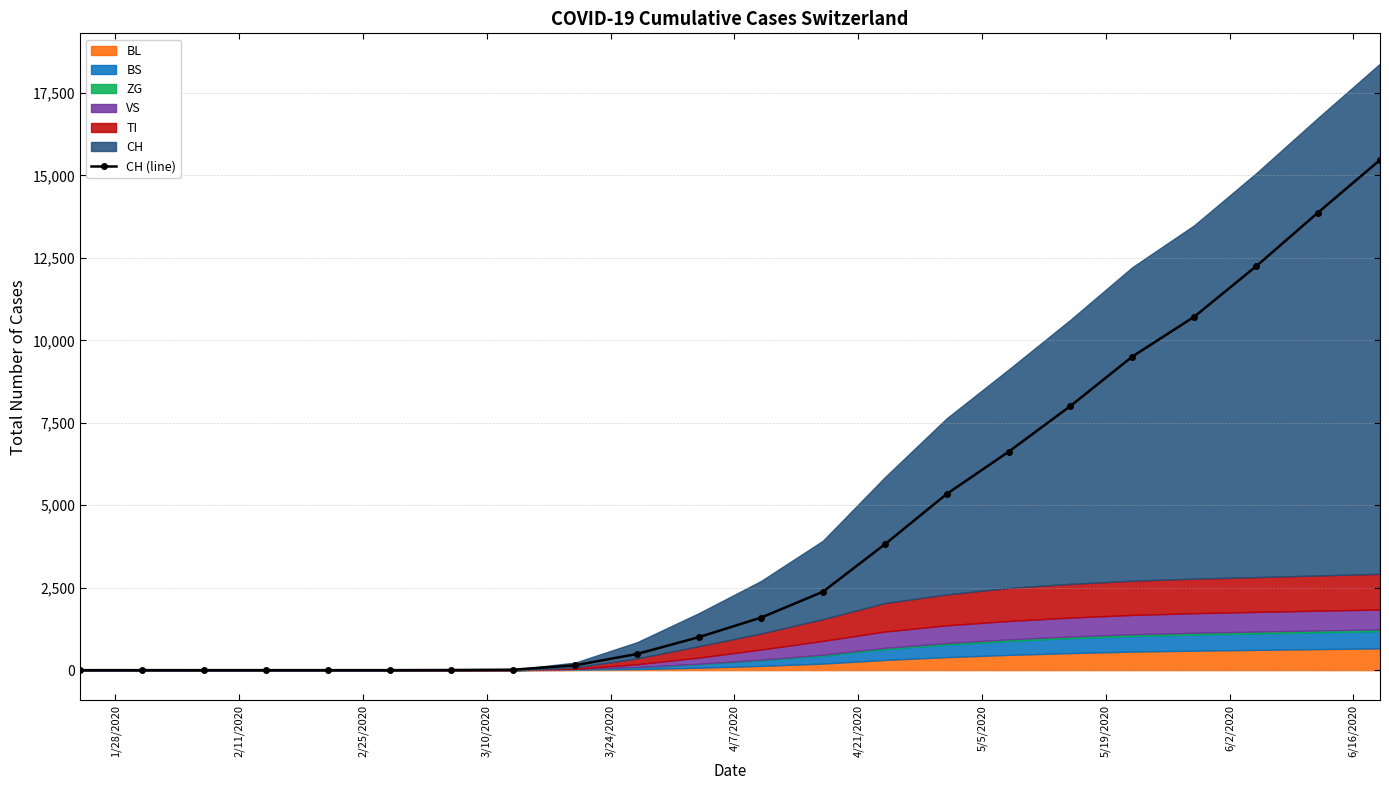

What is the maximum value for CH (line)?

15468